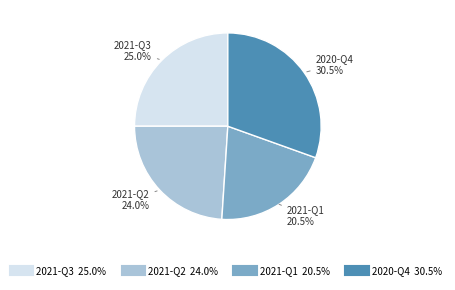

Rank the categories by value from lowest to highest.

2021-Q1, 2021-Q2, 2021-Q3, 2020-Q4